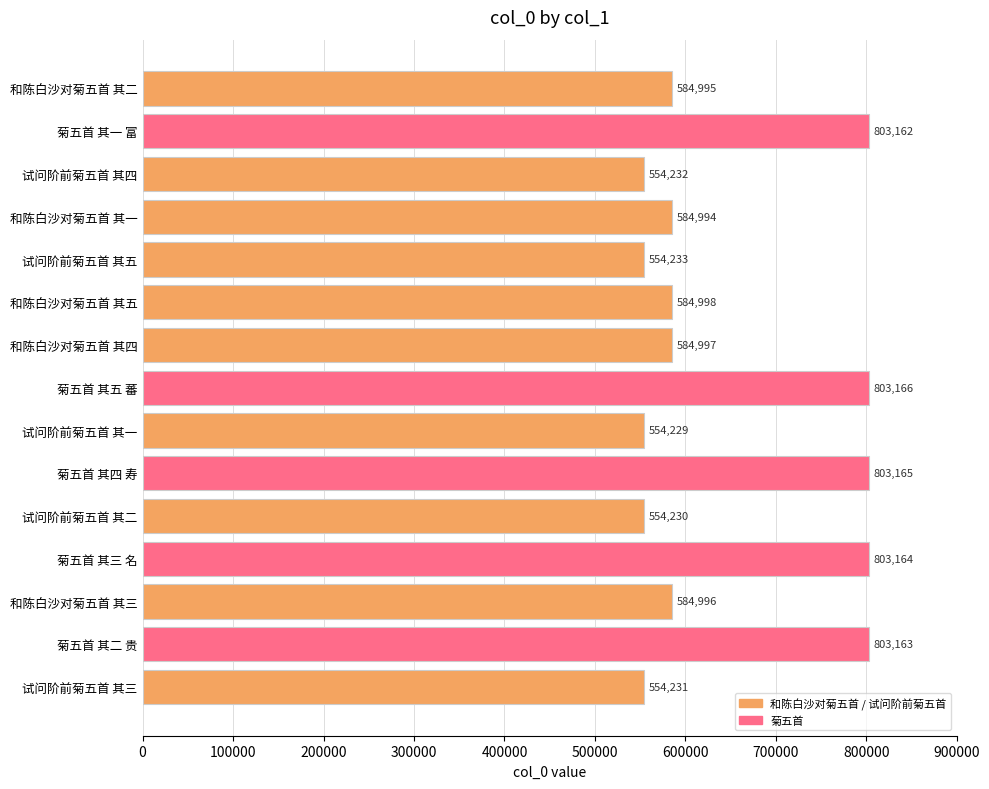

Reading top to bottom, extract all data points from this chart.

584995	803162	554232	584994	554233	584998	584997	803166	554229	803165	554230	803164	584996	803163	554231